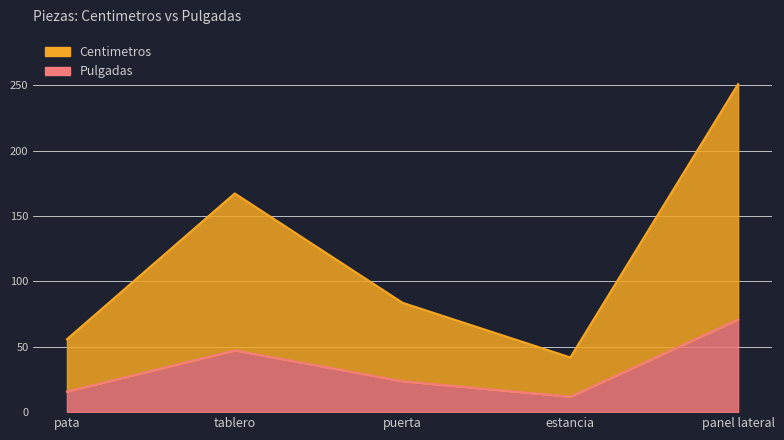

True or false: Centimetros and Pulgadas intersect in this chart.

False